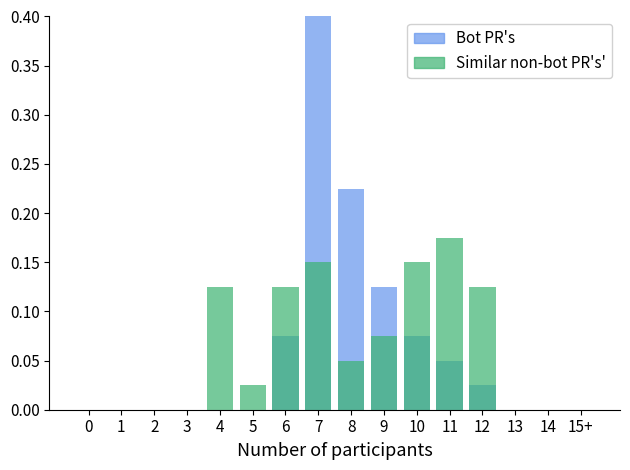

What is the difference between the Bot PR's values at 11 and 9?

0.1